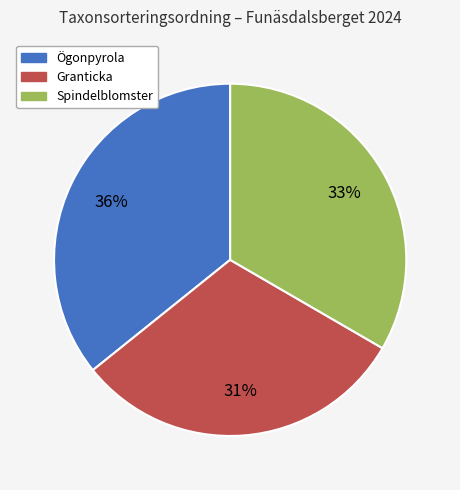

How many slices are in this pie chart?

3